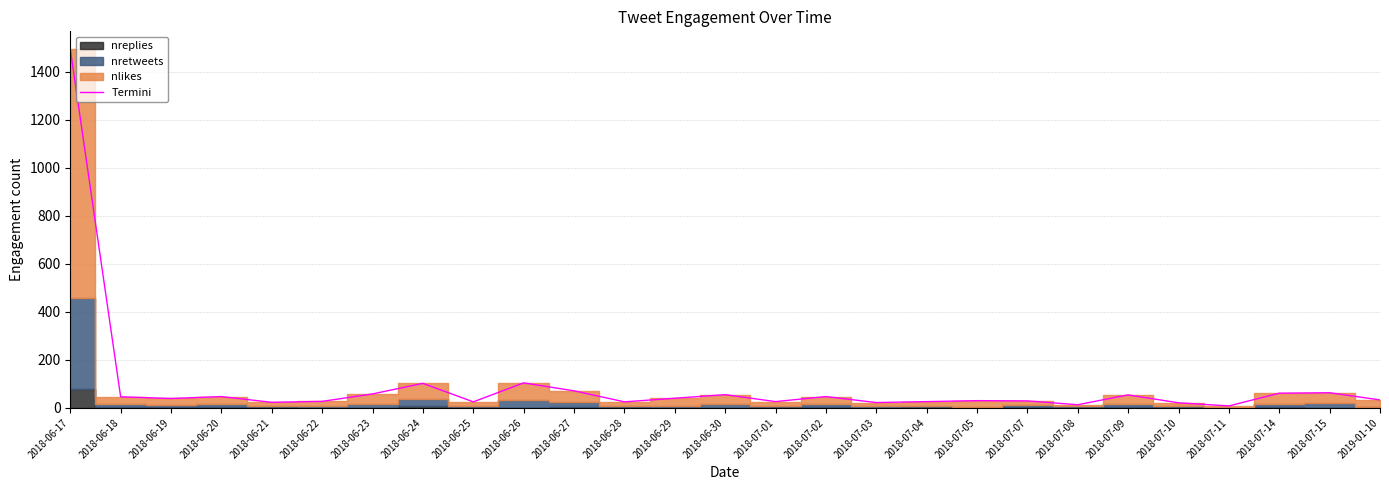

List the labels in order of value, smallest first.

2018-07-11, 2018-07-08, 2018-07-10, 2018-07-03, 2018-06-21, 2018-06-25, 2018-06-28, 2018-07-01, 2018-07-04, 2018-06-22, 2018-07-07, 2018-07-05, 2019-01-10, 2018-06-19, 2018-06-29, 2018-06-18, 2018-06-20, 2018-07-02, 2018-07-09, 2018-06-30, 2018-06-23, 2018-07-14, 2018-07-15, 2018-06-27, 2018-06-24, 2018-06-26, 2018-06-17